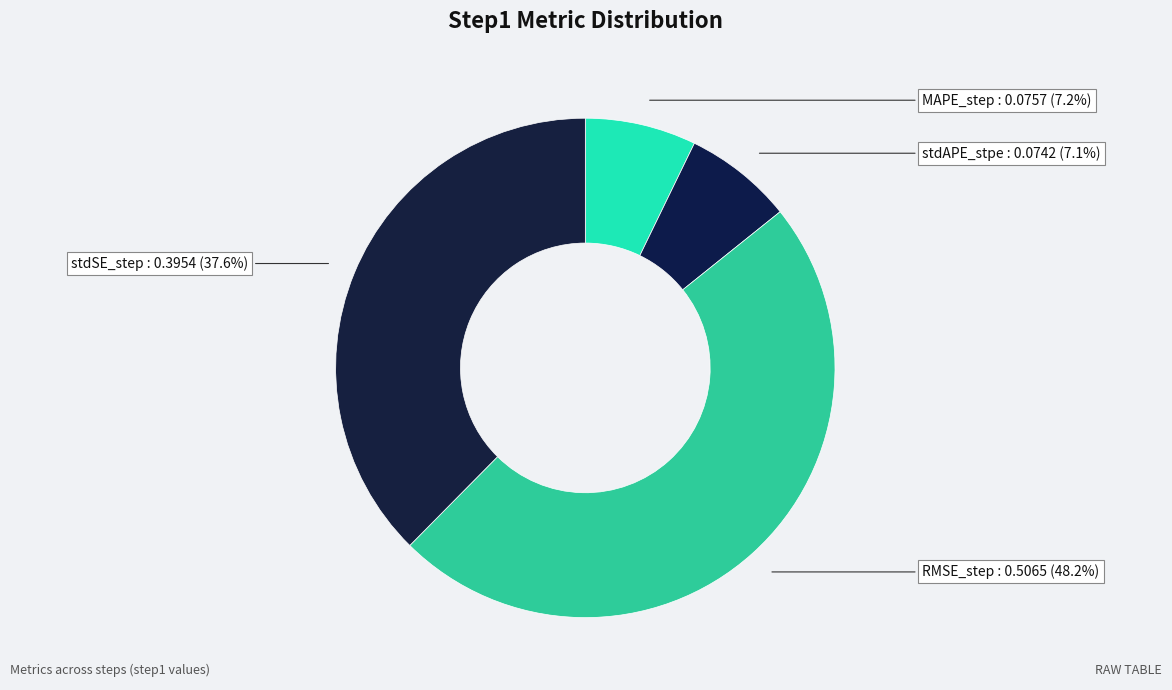

To the nearest percent, what portion does stdAPE_stpe represent?

7%